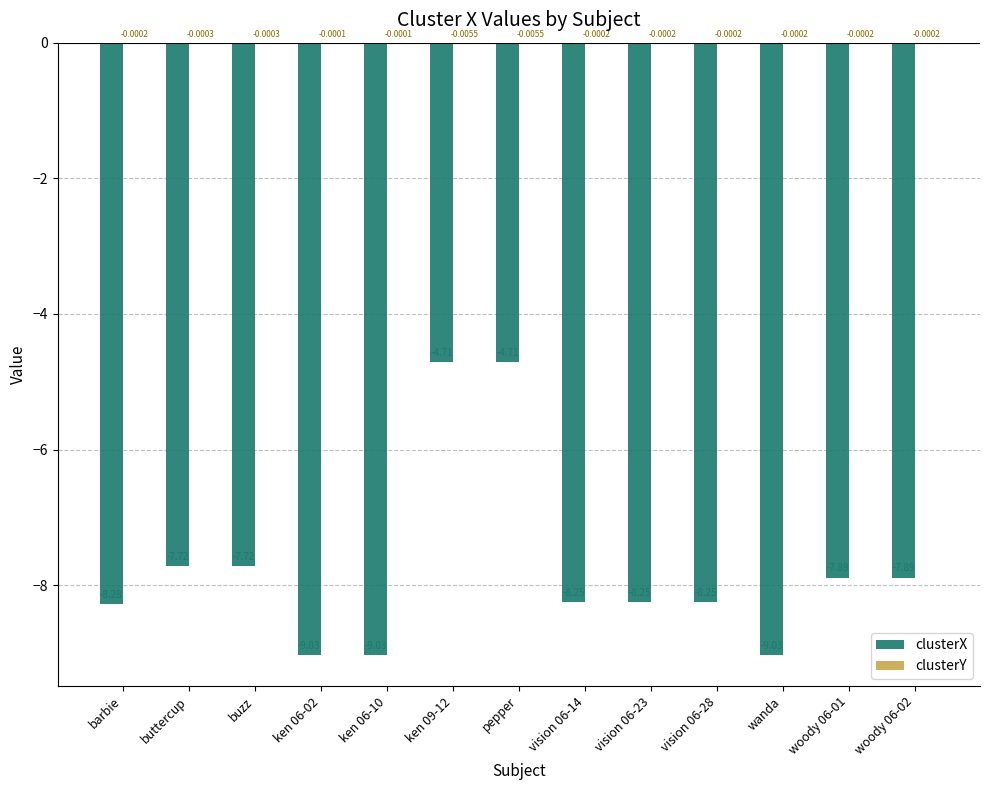

What is the total value across all series at woody 06-01?

-7.9